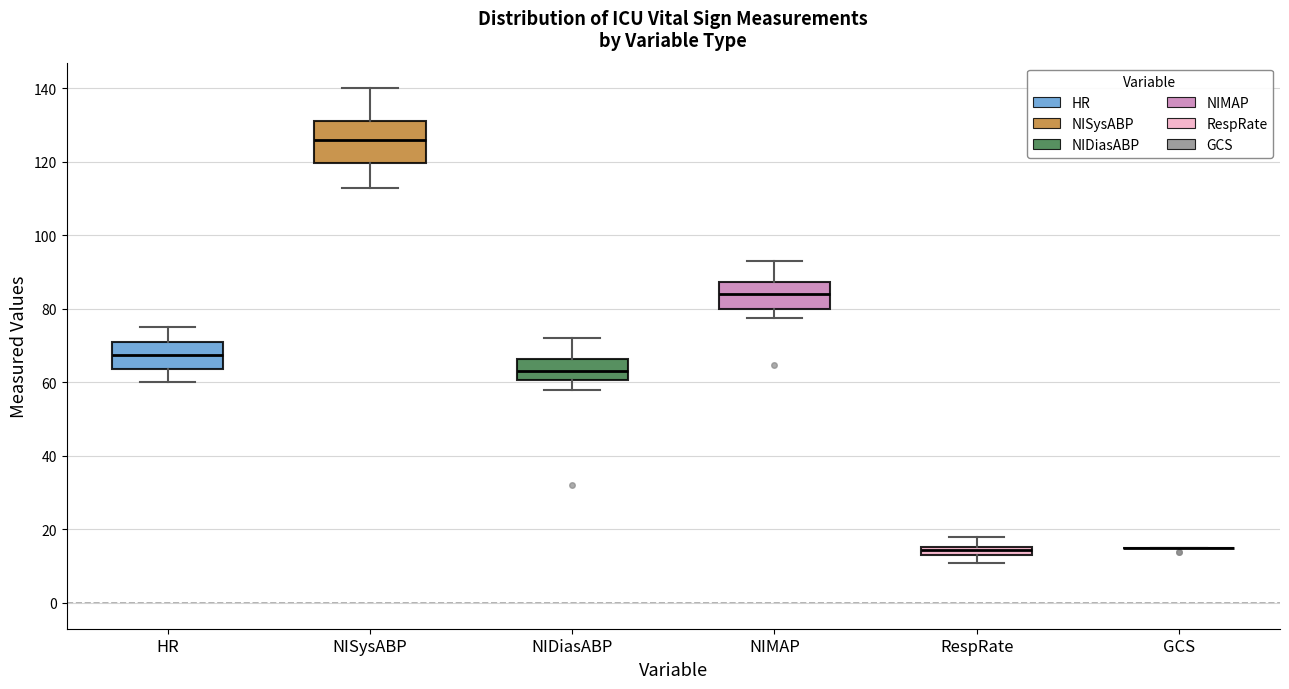

Where does the upper whisker of the box for HR end on the y-axis? The values are not printed on the chart, so give them approximately, as read against the axis.

76